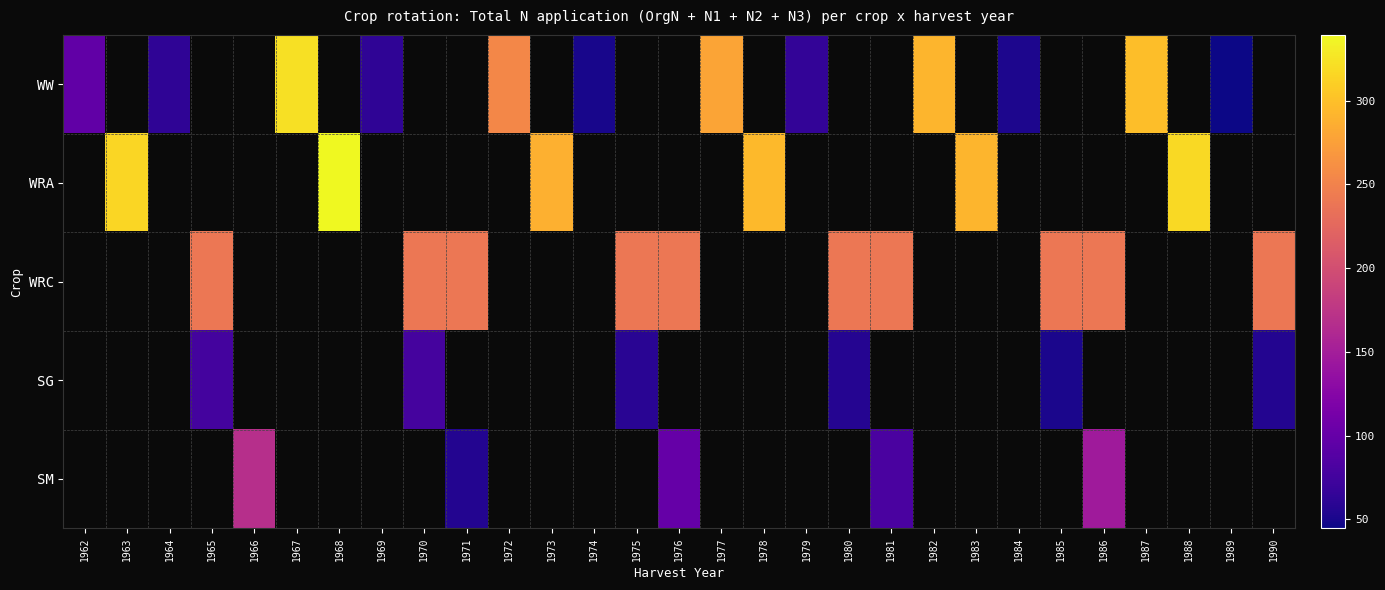

How many positive values does the WRC series have?

10